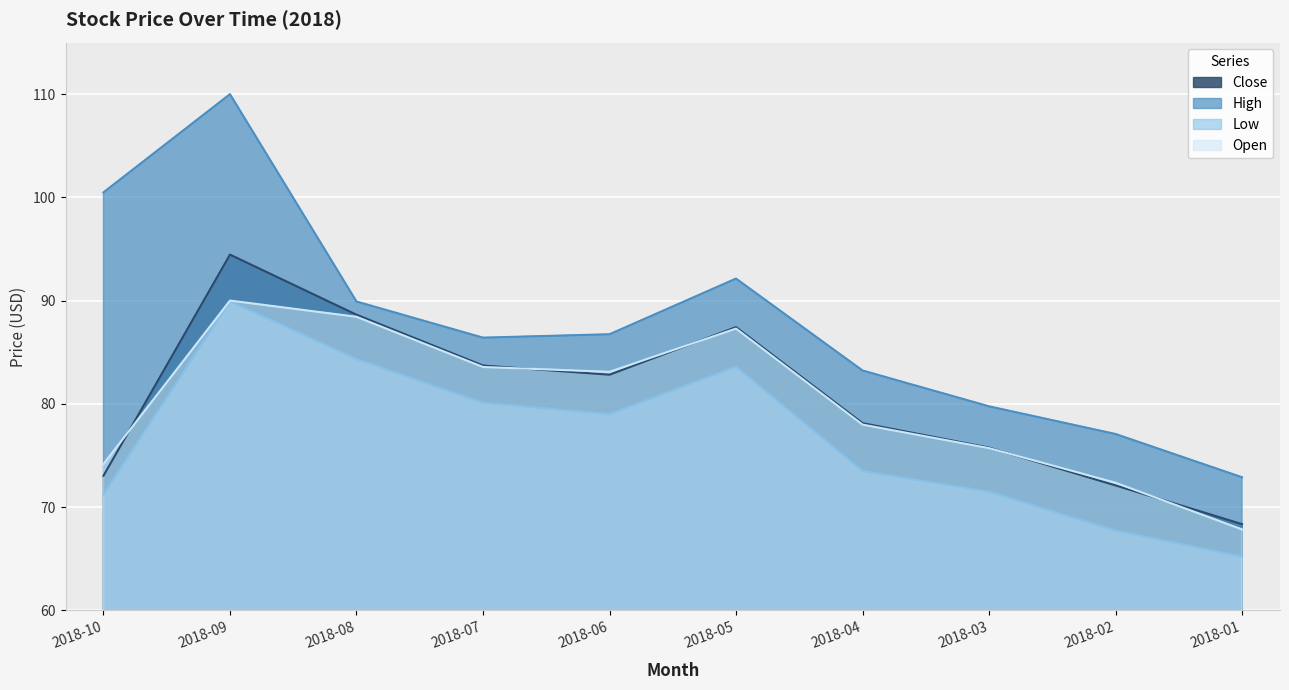

What is the value of the open point at the 5th from the left?

83.1